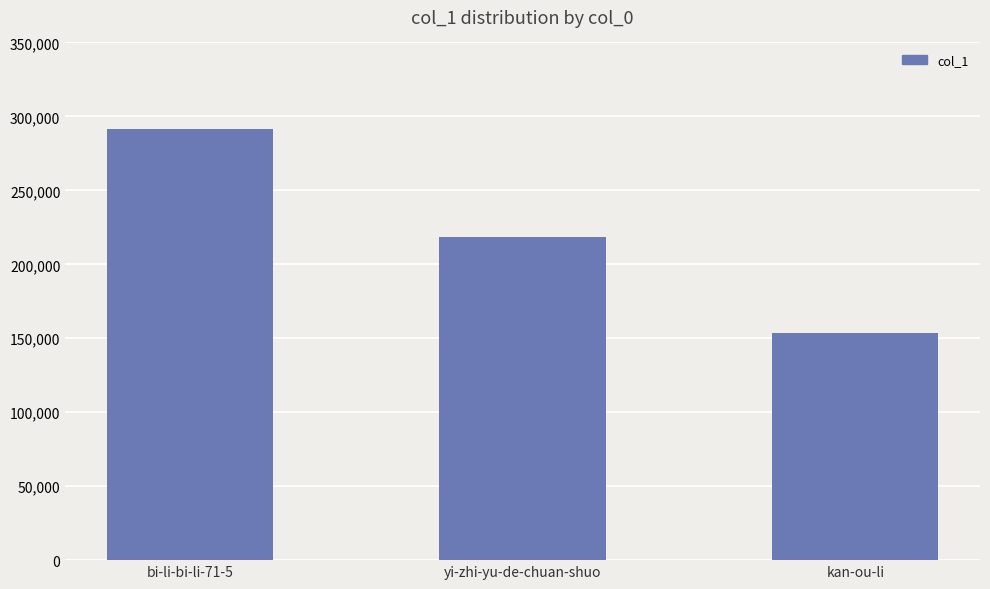

Reading right to left, list all the values displayed in this chart.

kan-ou-li=153882	yi-zhi-yu-de-chuan-shuo=218505	bi-li-bi-li-71-5=291217